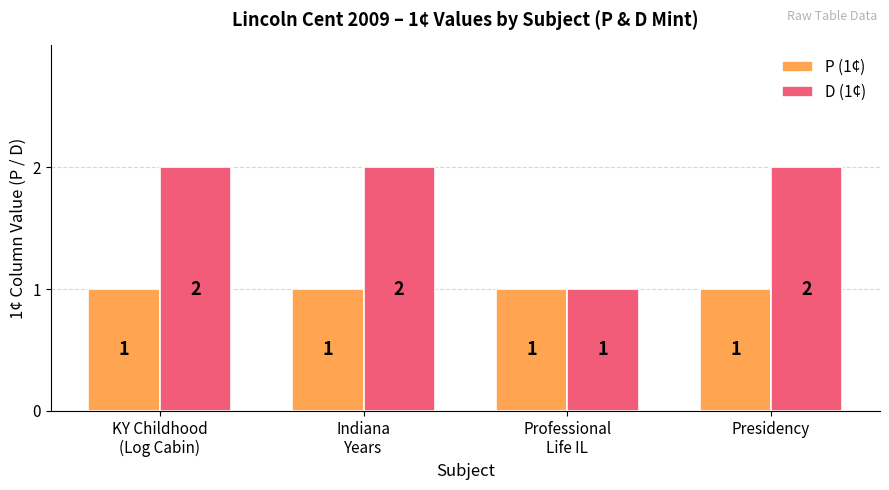

Reading left to right, transcribe all the data shown in this chart.

P (1¢): 1	1	1	1
D (1¢): 2	2	1	2